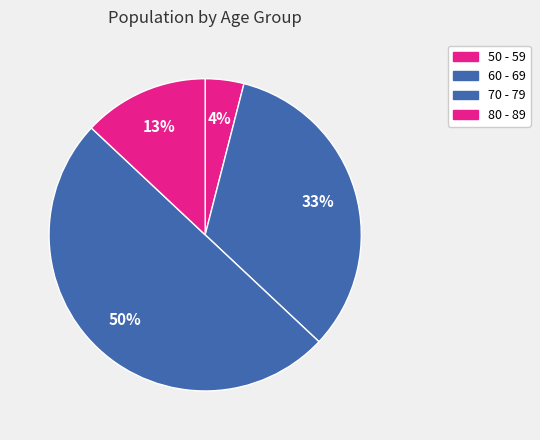

How many slices are in this pie chart?

4